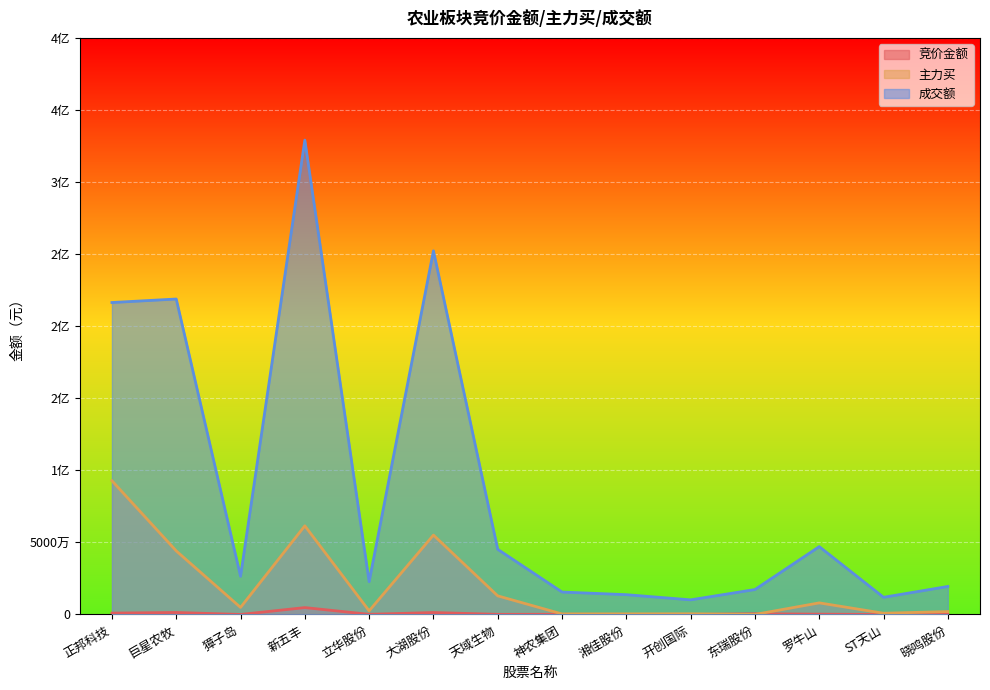

What are all the series names shown in the legend?

竞价金额, 主力买, 成交额